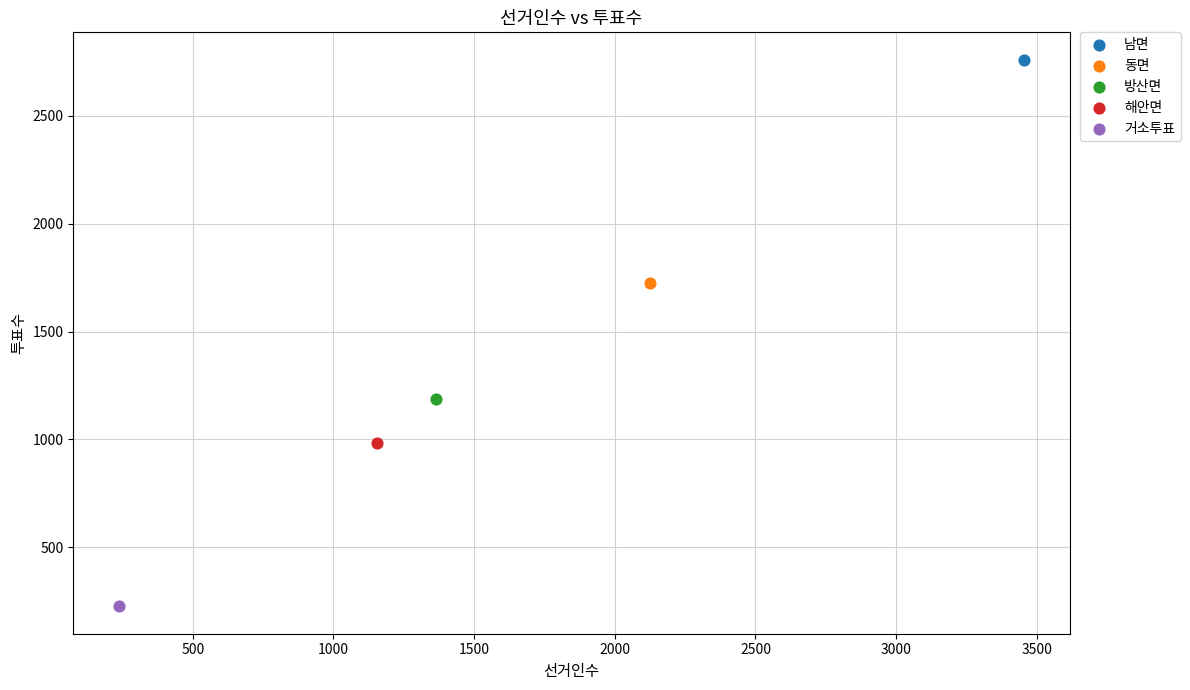

Which series reaches the minimum Y coordinate?

거소투표